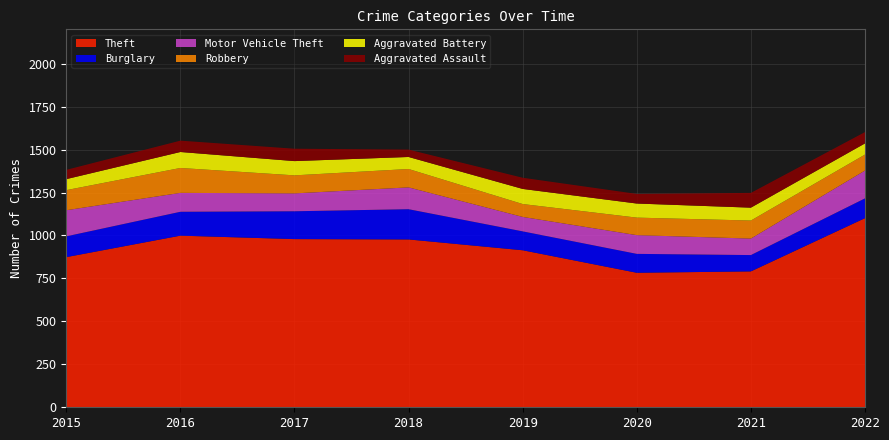

Reading left to right, transcribe all the data shown in this chart.

Theft: 2015=874	2016=999	2017=979	2018=977	2019=914	2020=783	2021=791	2022=1101
Burglary: 2015=121	2016=139	2017=162	2018=176	2019=110	2020=110	2021=95	2022=115
Motor Vehicle Theft: 2015=152	2016=110	2017=104	2018=127	2019=84	2020=109	2021=96	2022=162
Robbery: 2015=117	2016=145	2017=105	2018=107	2019=75	2020=102	2021=105	2022=93
Aggravated Battery: 2015=64	2016=93	2017=83	2018=70	2019=88	2020=82	2021=75	2022=65
Aggravated Assault: 2015=54	2016=66	2017=72	2018=43	2019=65	2020=56	2021=86	2022=66